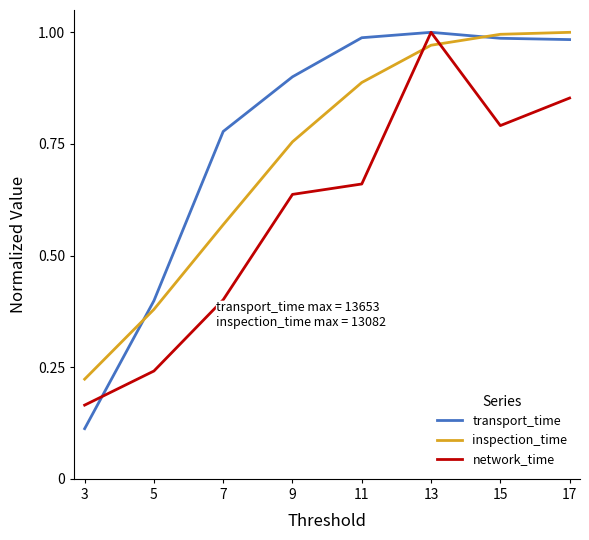

List the series in order of their overall mean, lowest first.

network_time, inspection_time, transport_time